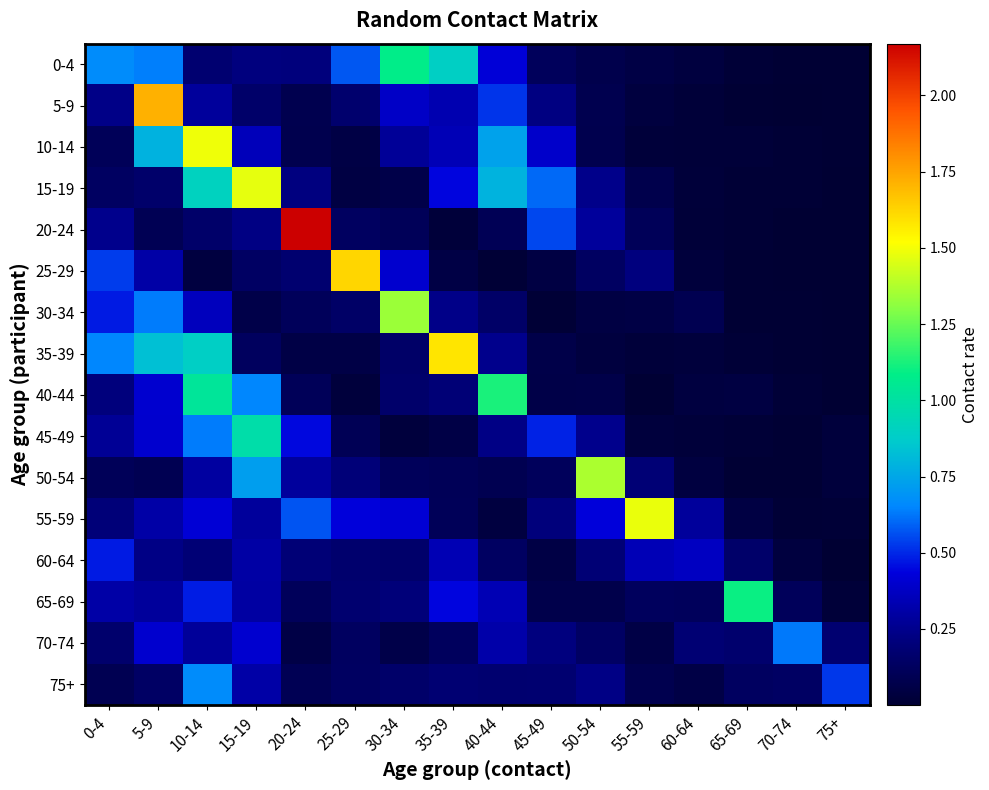

Which series changed the most between 50-54 and 75+?

50-54